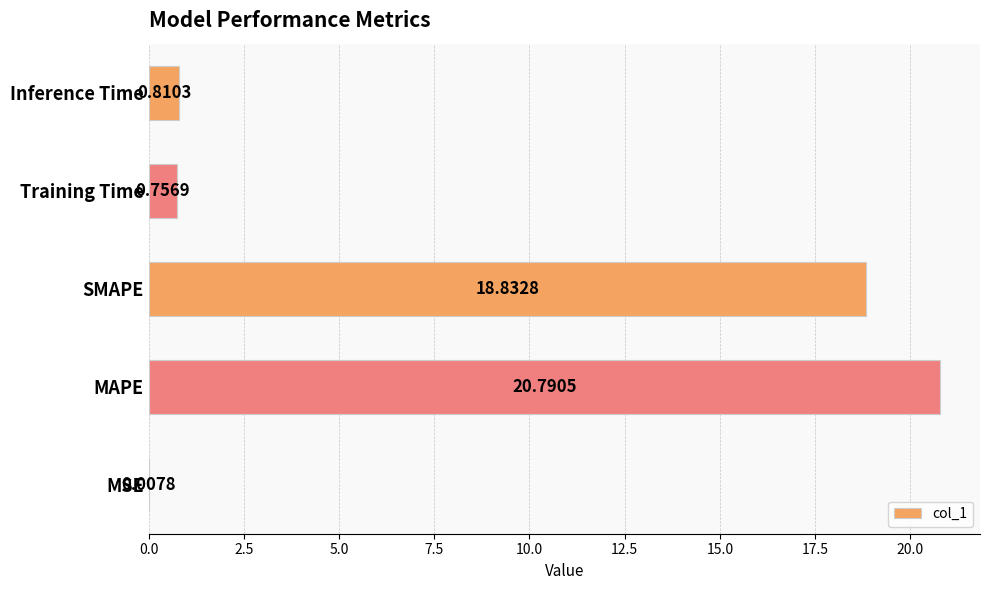

At which label is the value closest to 10?

SMAPE